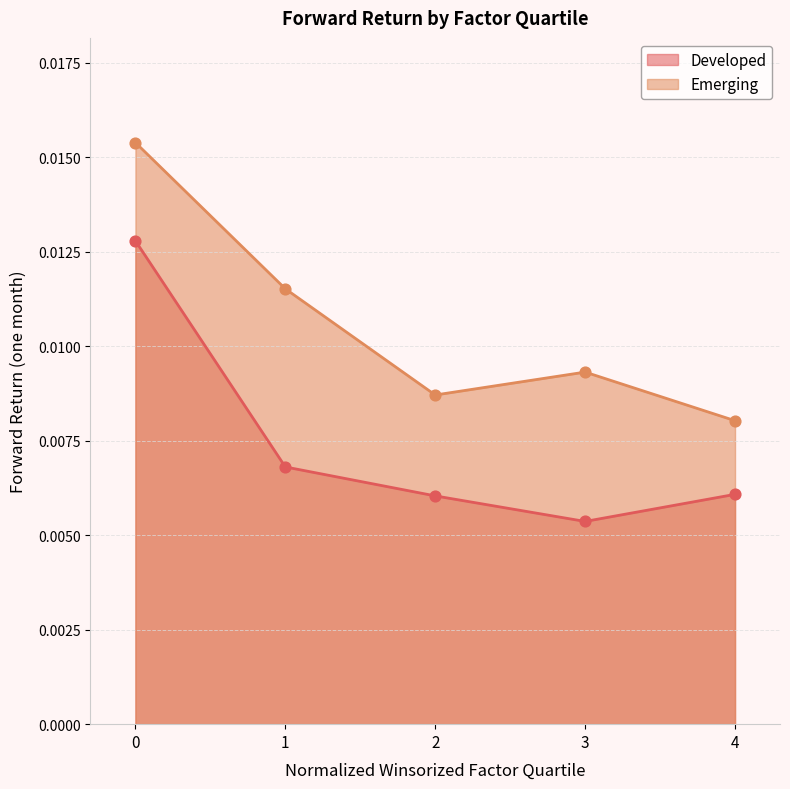

Which series reaches the maximum Y coordinate?

Emerging